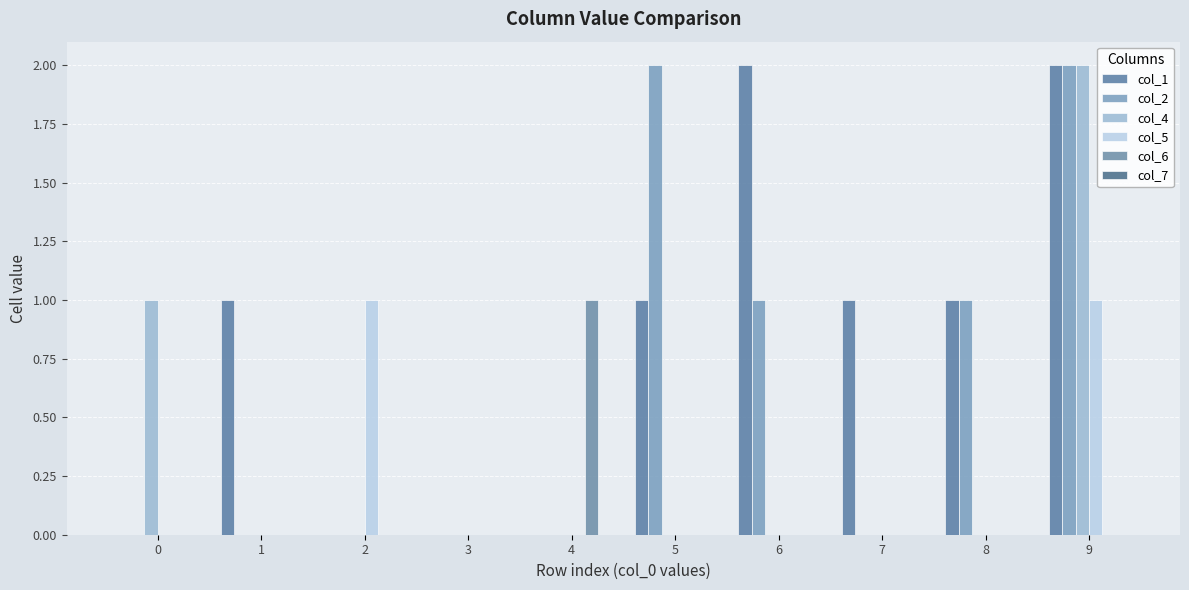

Is the value of col_1 at 0 greater than the value of col_2 at 5?

No